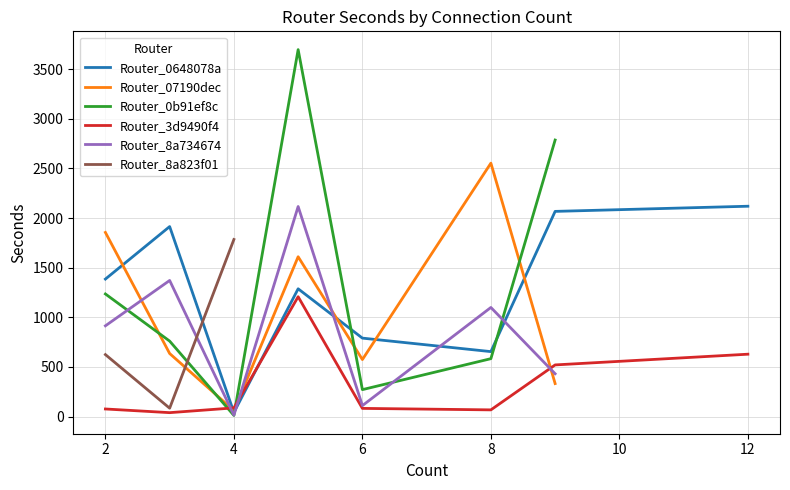

At which category is the sum across all series the highest?

5